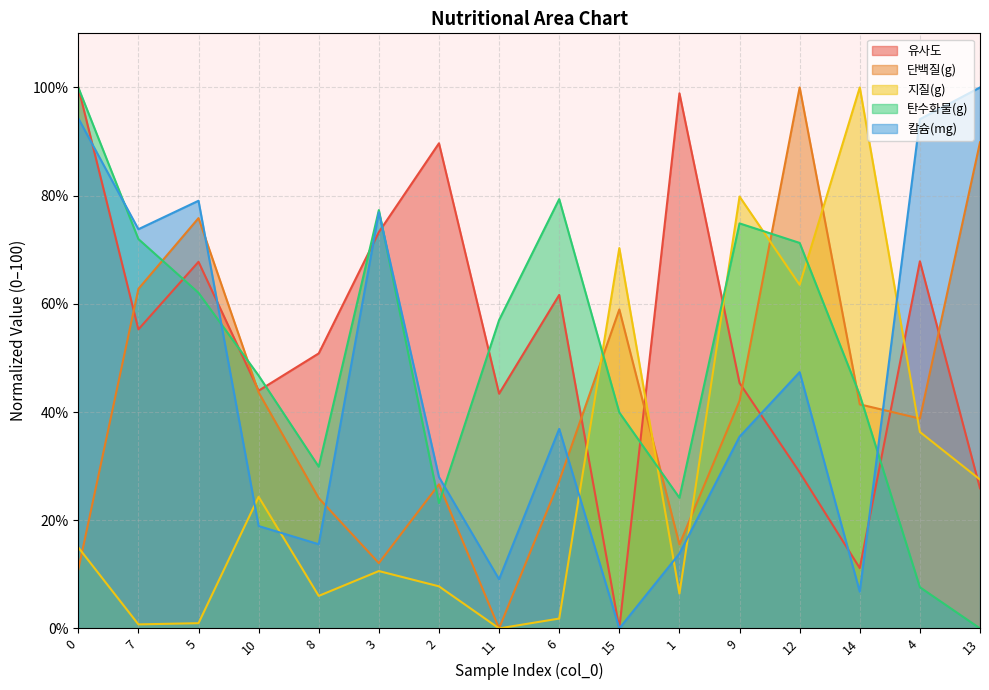

Where is the first local minimum for 단백질(g)?

3